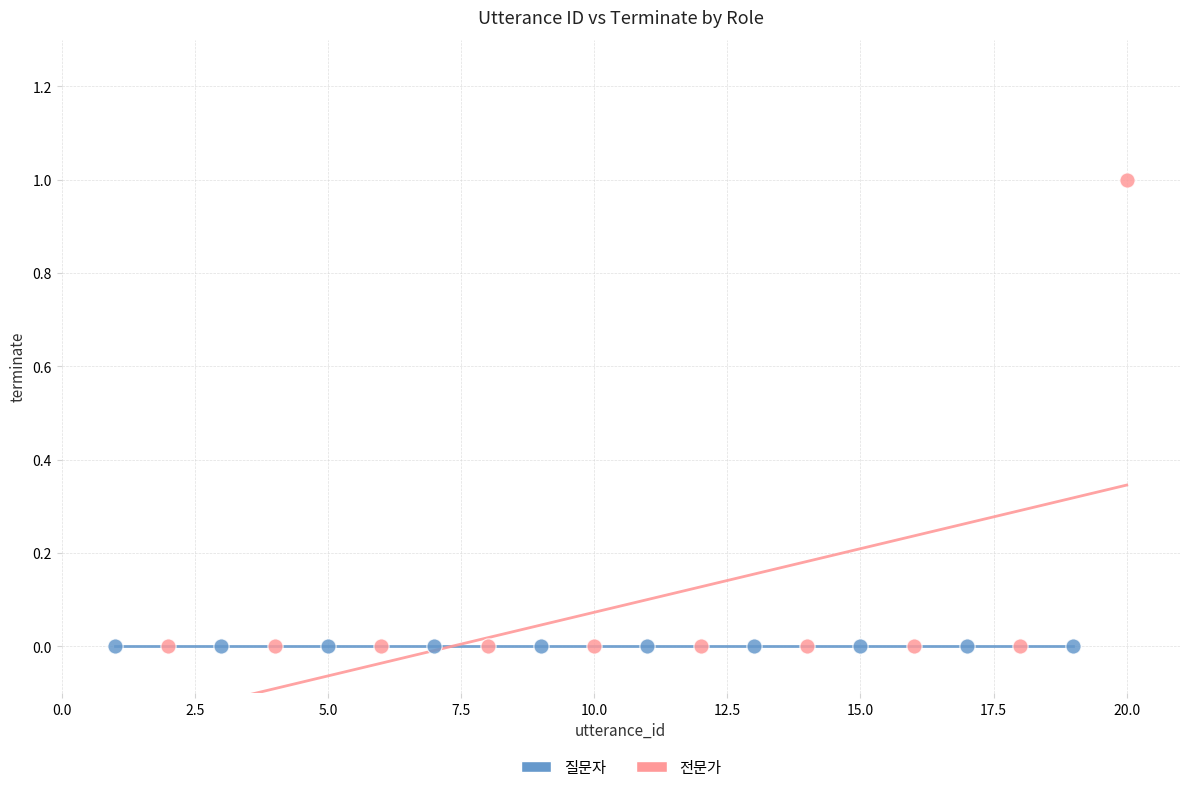

Which series contains the highest Y value?

전문가